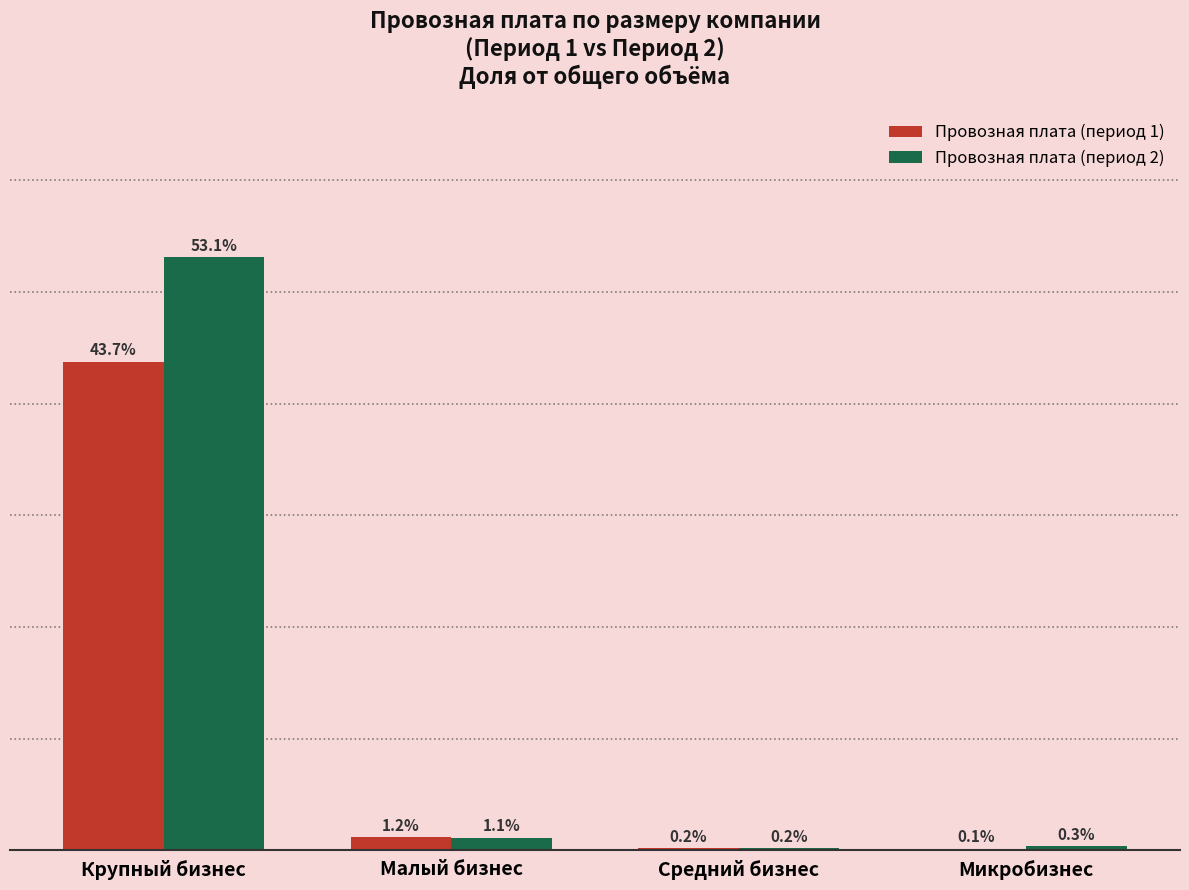

Between Крупный бизнес and Средний бизнес, which series saw the biggest shift?

Провозная плата (период 2)